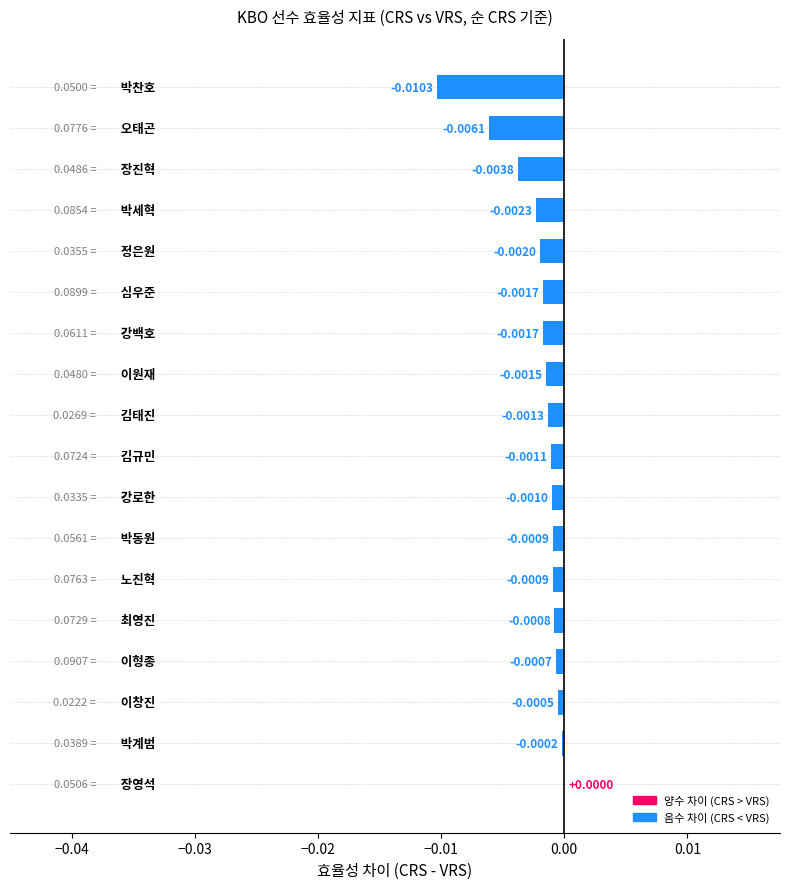

Are the bars grouped side by side (vs. stacked)?

No